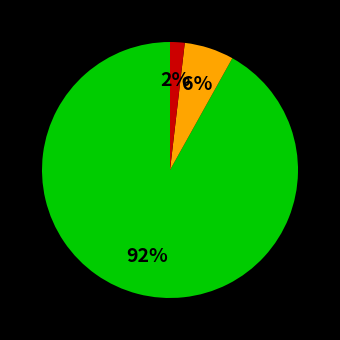

To the nearest percent, what is the average slice percentage?

33%